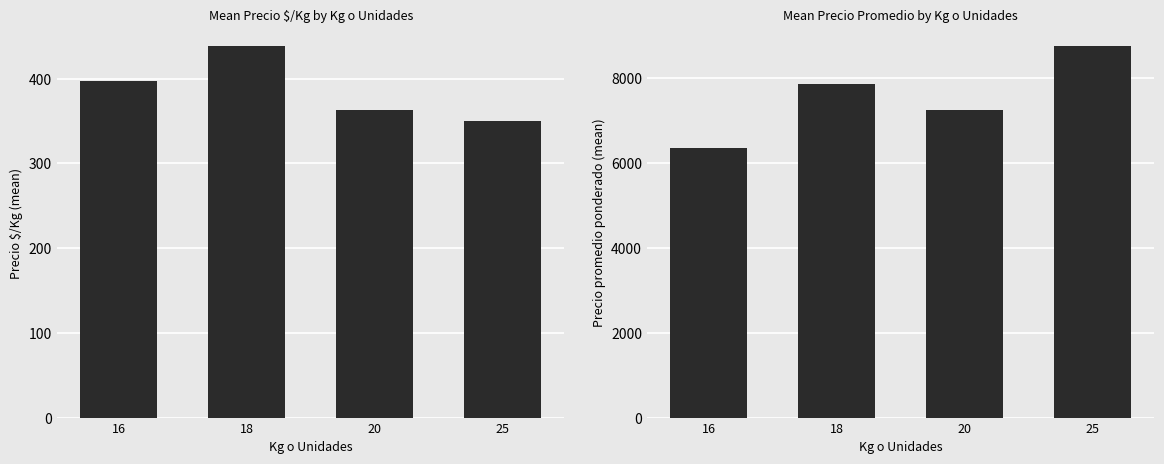

Which series has the largest total across all categories?

Precio promedio ponderado